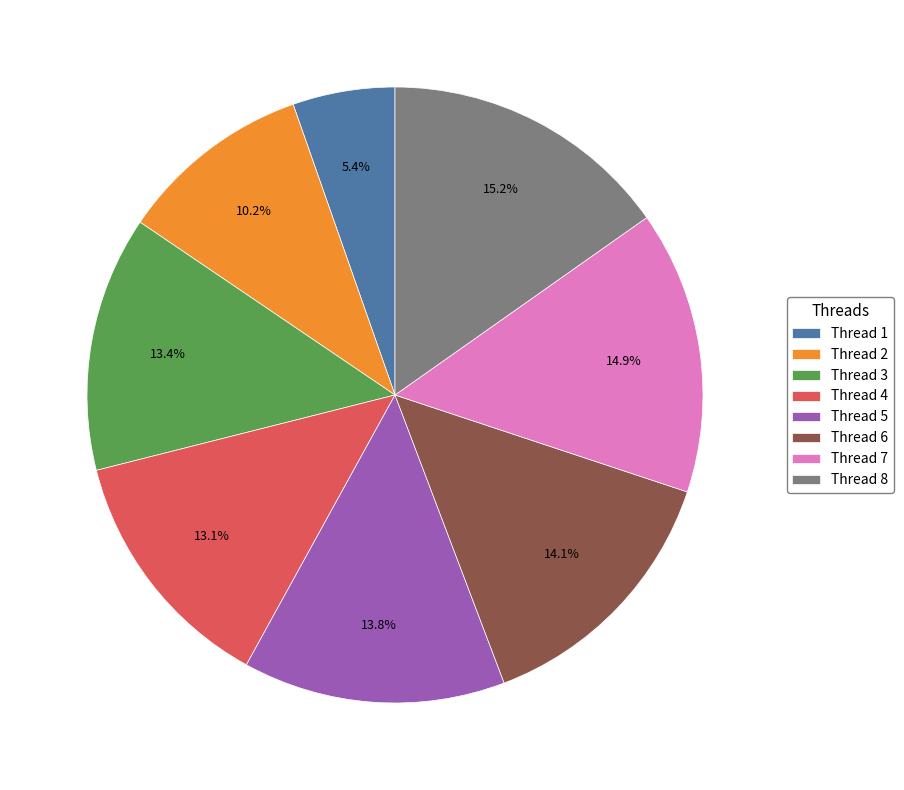

Which slice is the smallest?

Thread 1